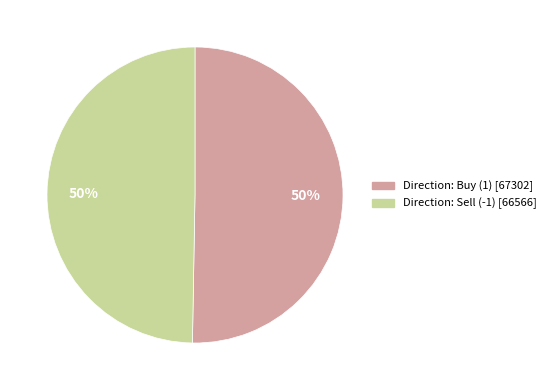

To the nearest percent, what is the average slice percentage?

50%